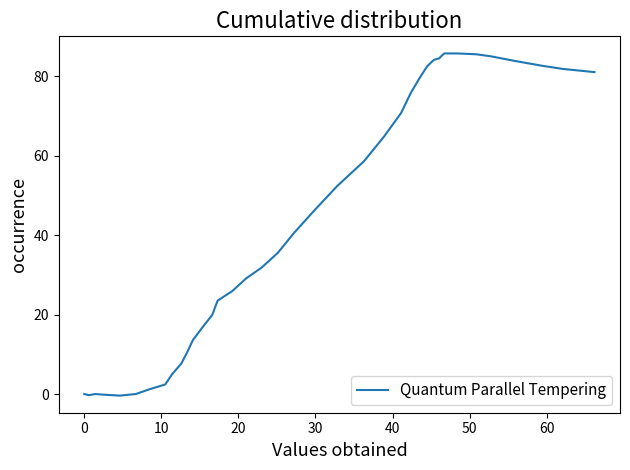

What is the greatest value displayed?

85.7